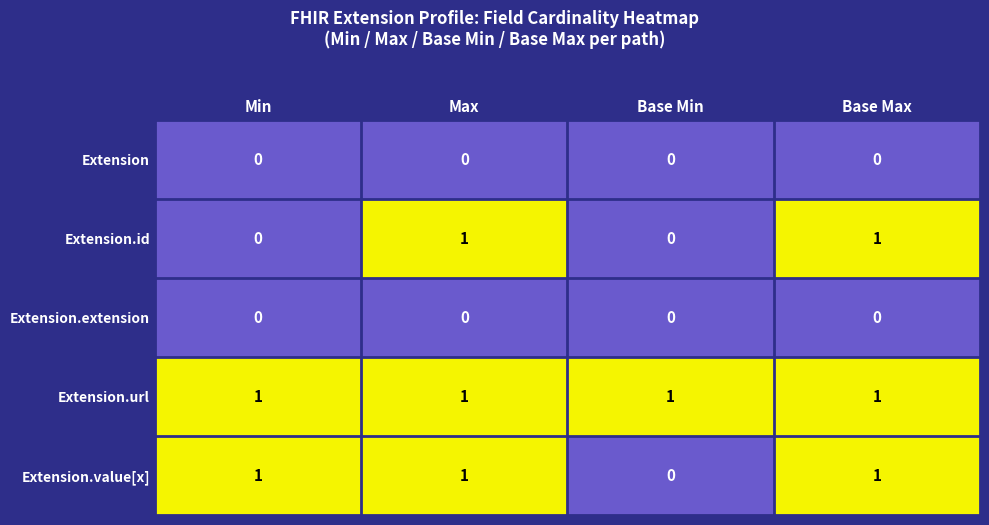

Which series has the largest total across all categories?

Extension.url